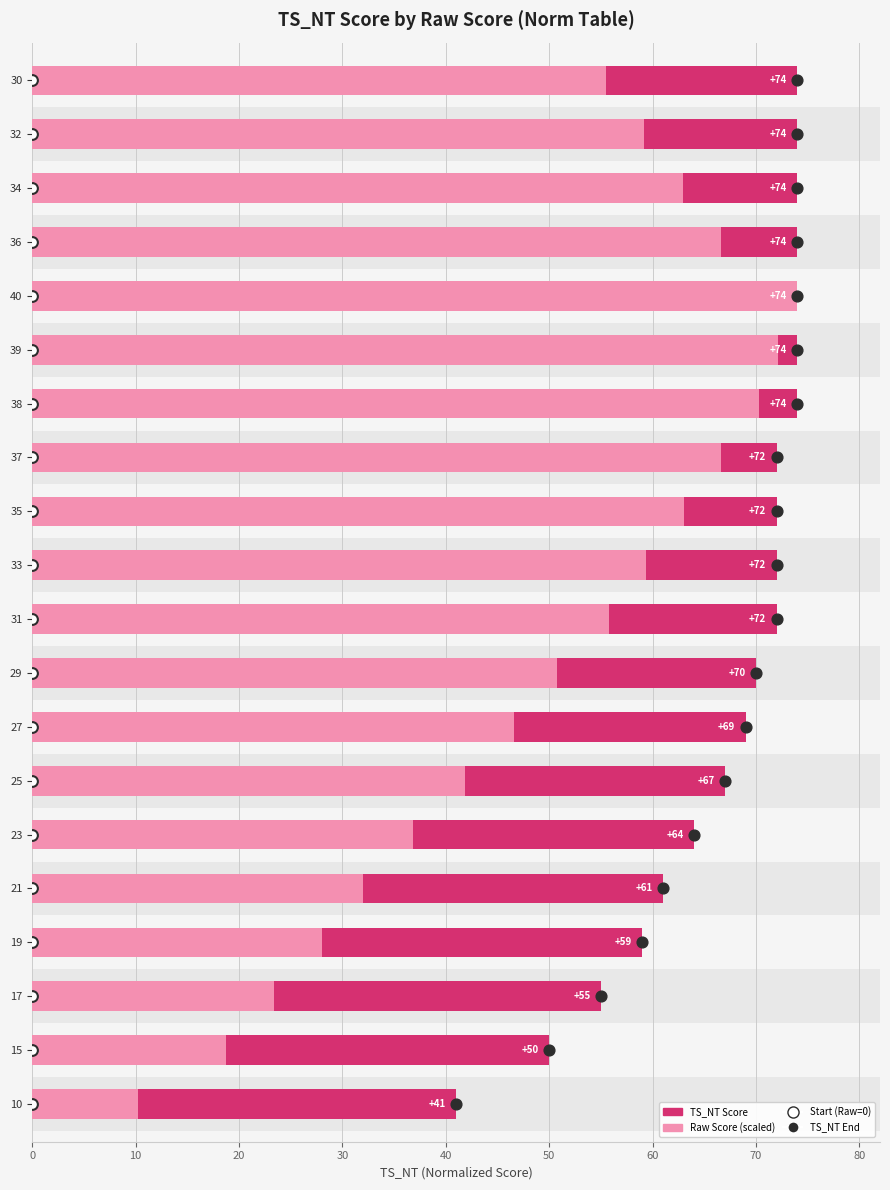

Which series has the largest total across all categories?

TS_NT Score